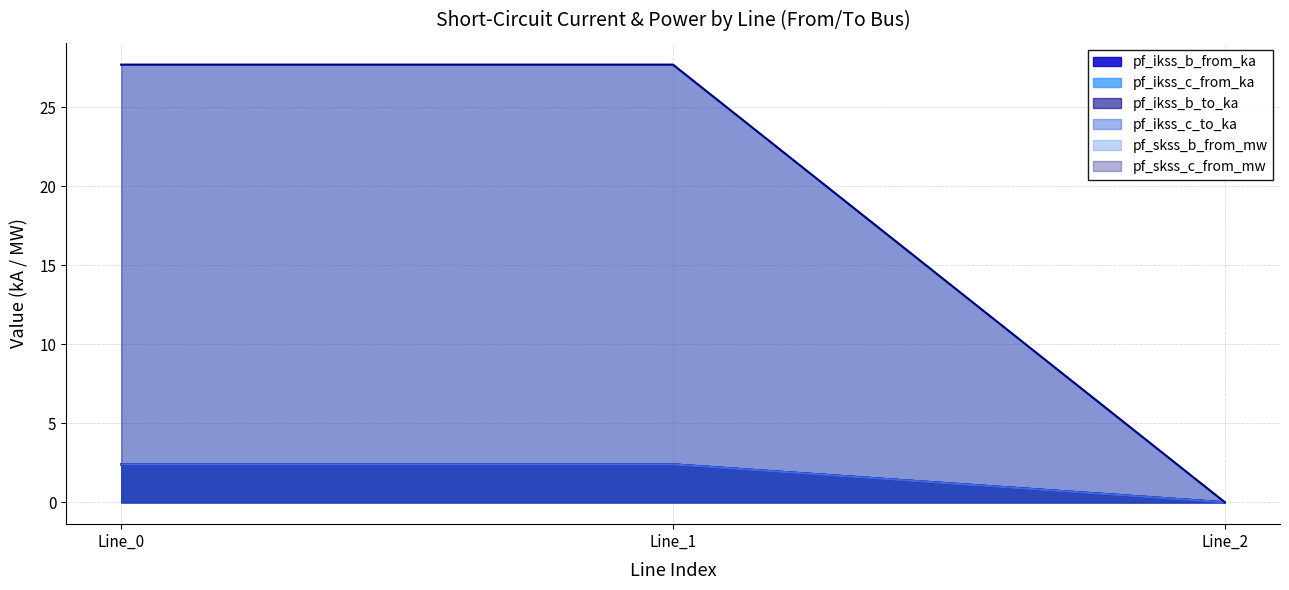

Between Line_0 and Line_2, which is larger?

Line_0